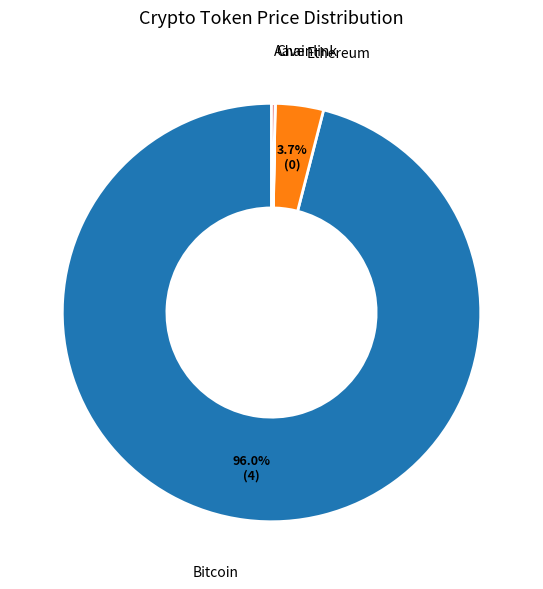

Is Bitcoin the majority of the pie?

Yes